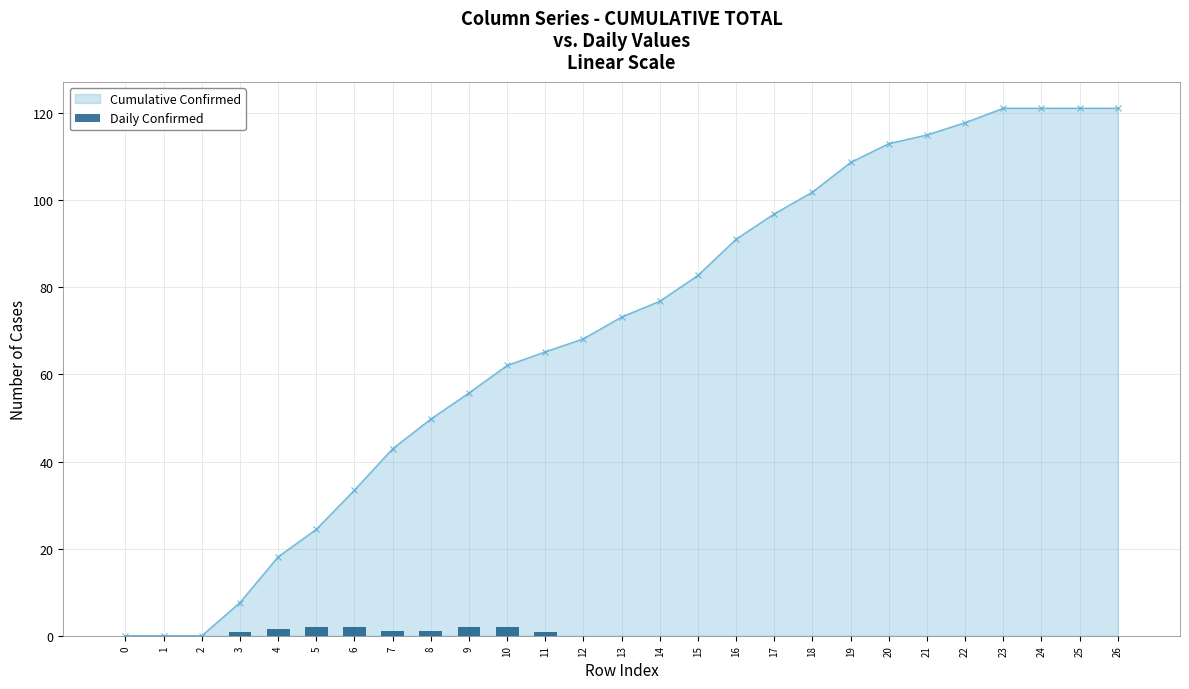

The value at 13 is 0.0. True or false?

True